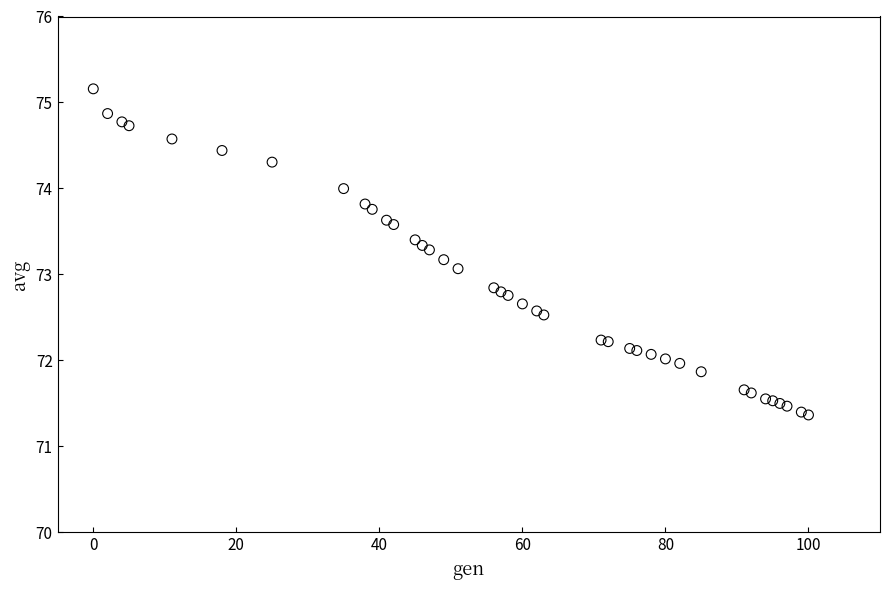

What Y value in the scatter plot is closest to 73?

73.1